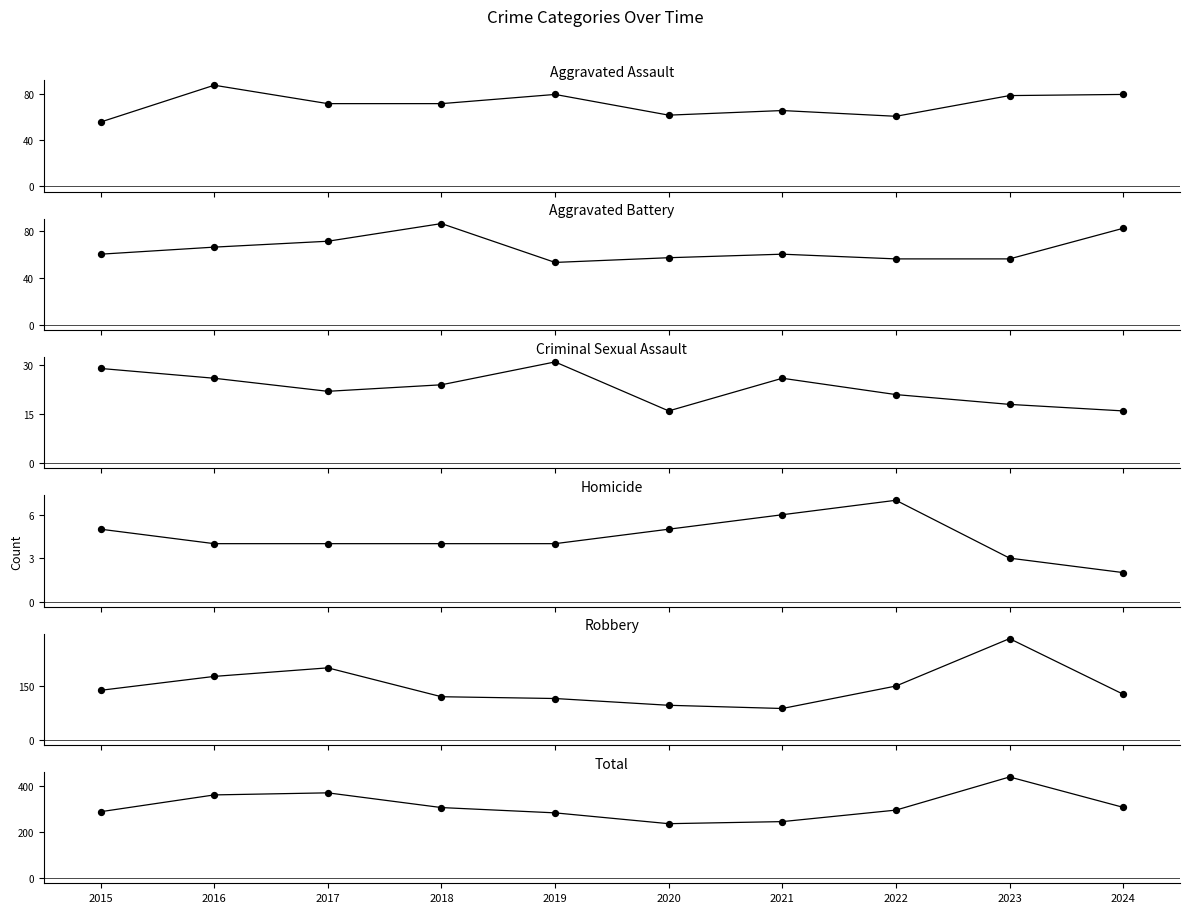

What is the total value across all series at 2019?

568